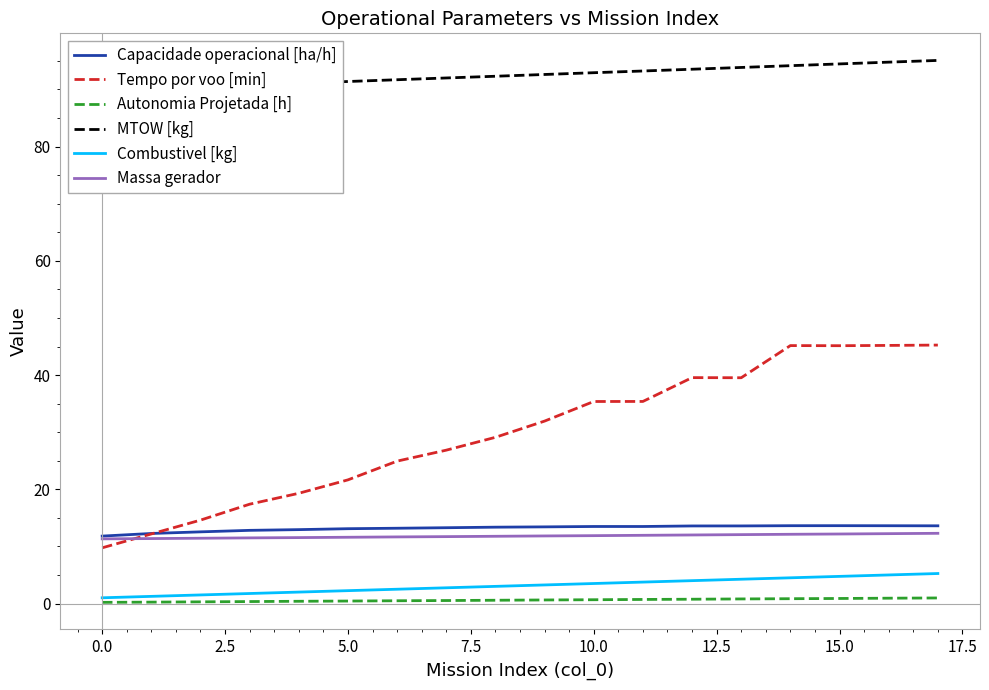

True or false: Capacidade operacional [ha/h] and Autonomia Projetada [h] cross at least once.

False